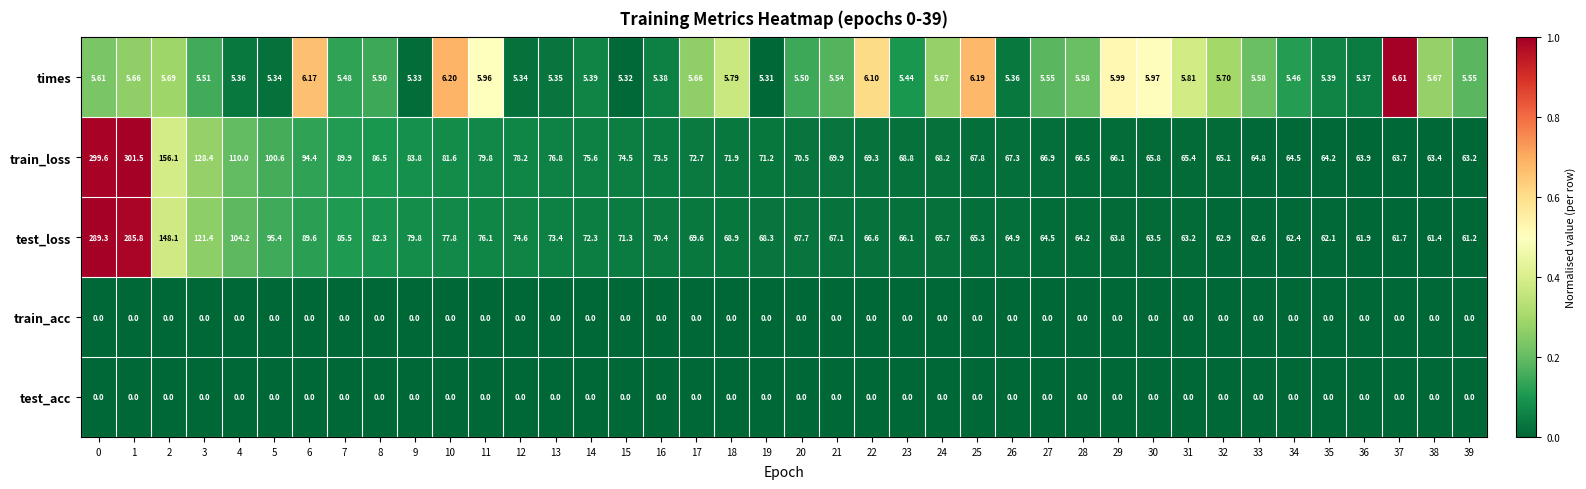

Which series has the largest range (max minus min)?

train_loss